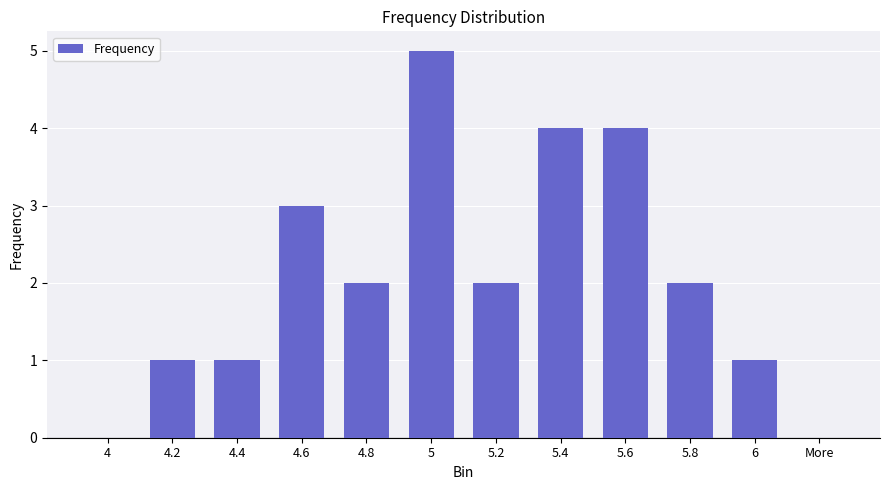

What is the change in value from 4.8 to 5.6?

+2